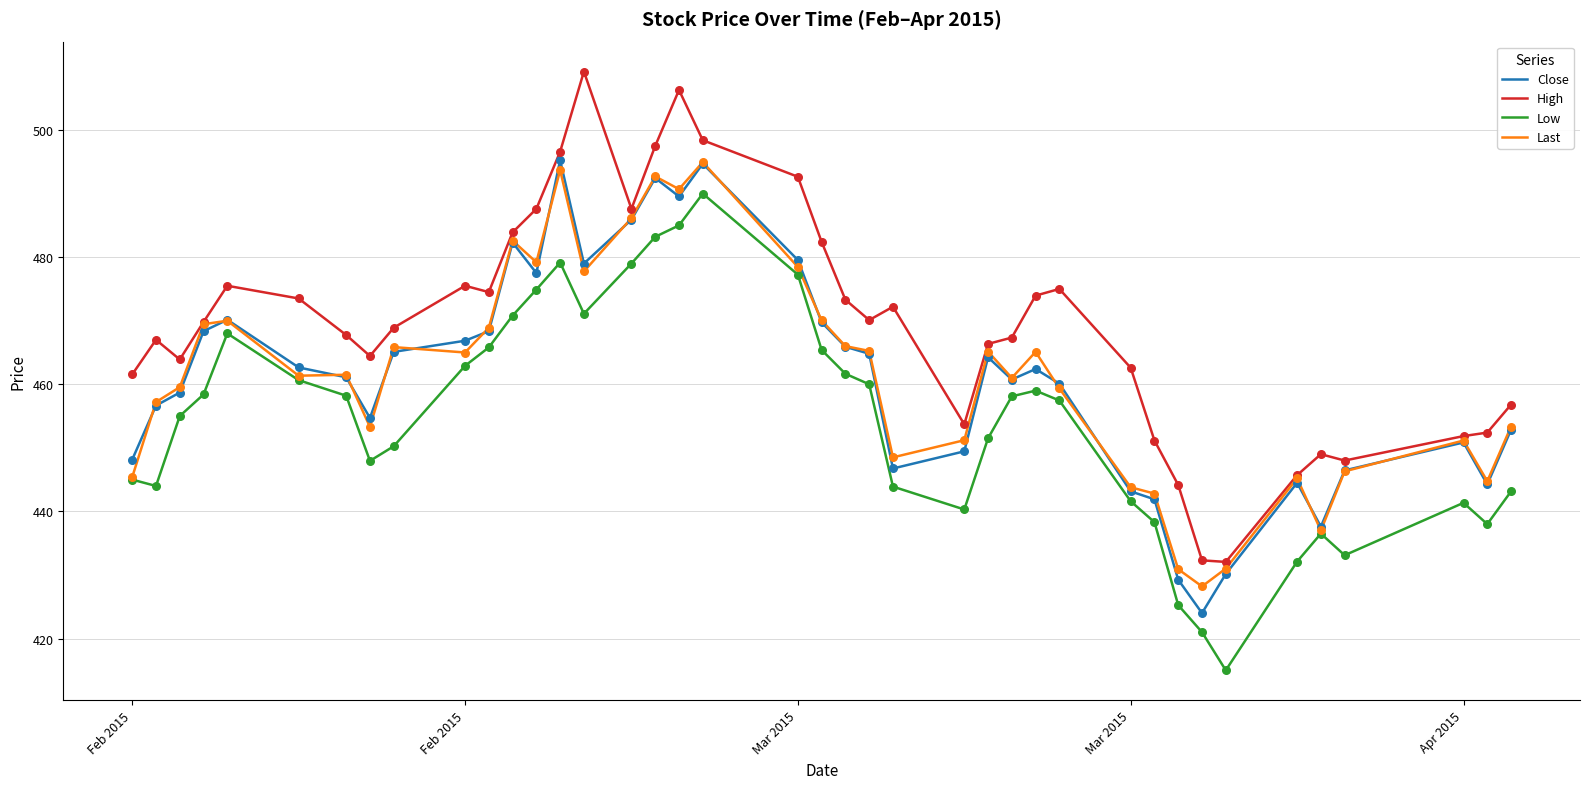

Which series has the largest total across all categories?

High